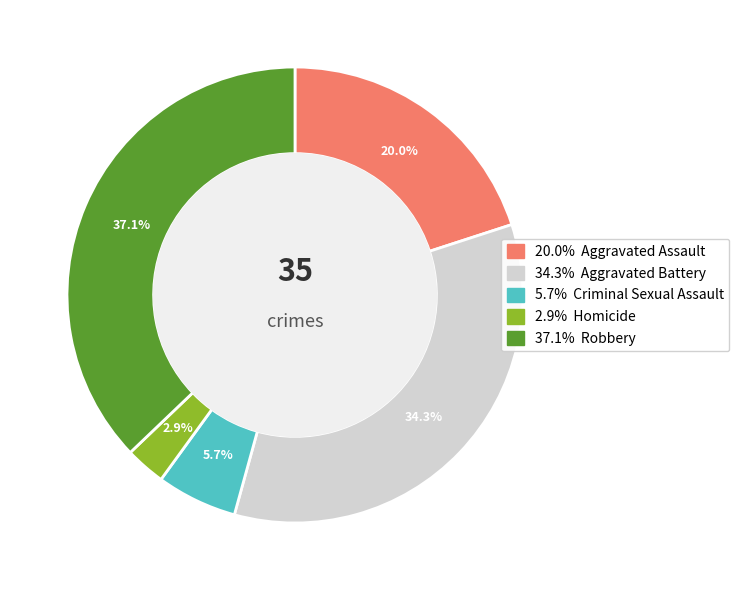

Is there any slice that represents more than half of the pie?

No